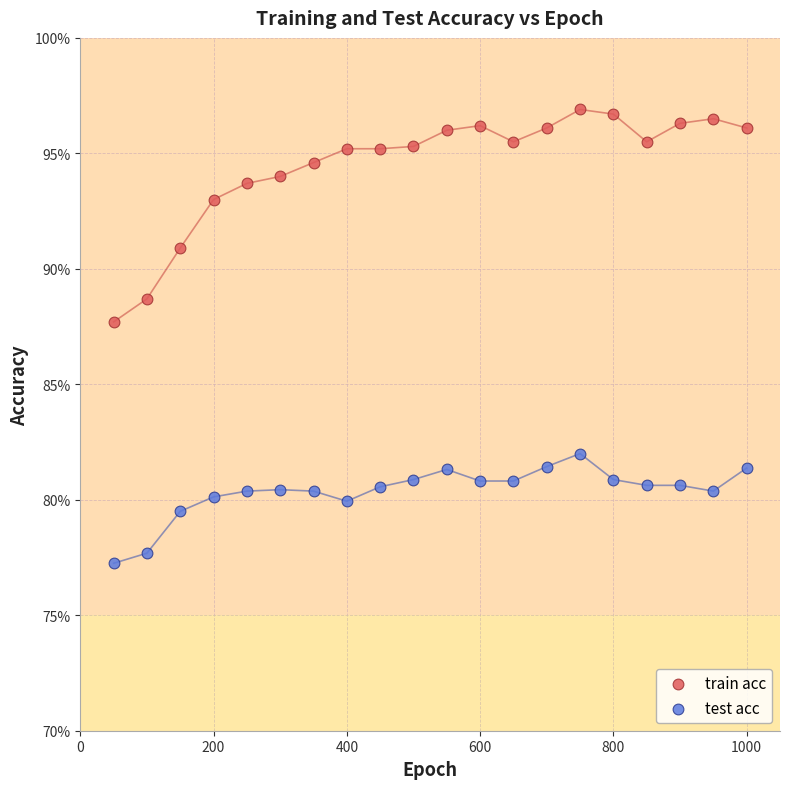

What are all the series names shown in the legend?

train acc, test acc